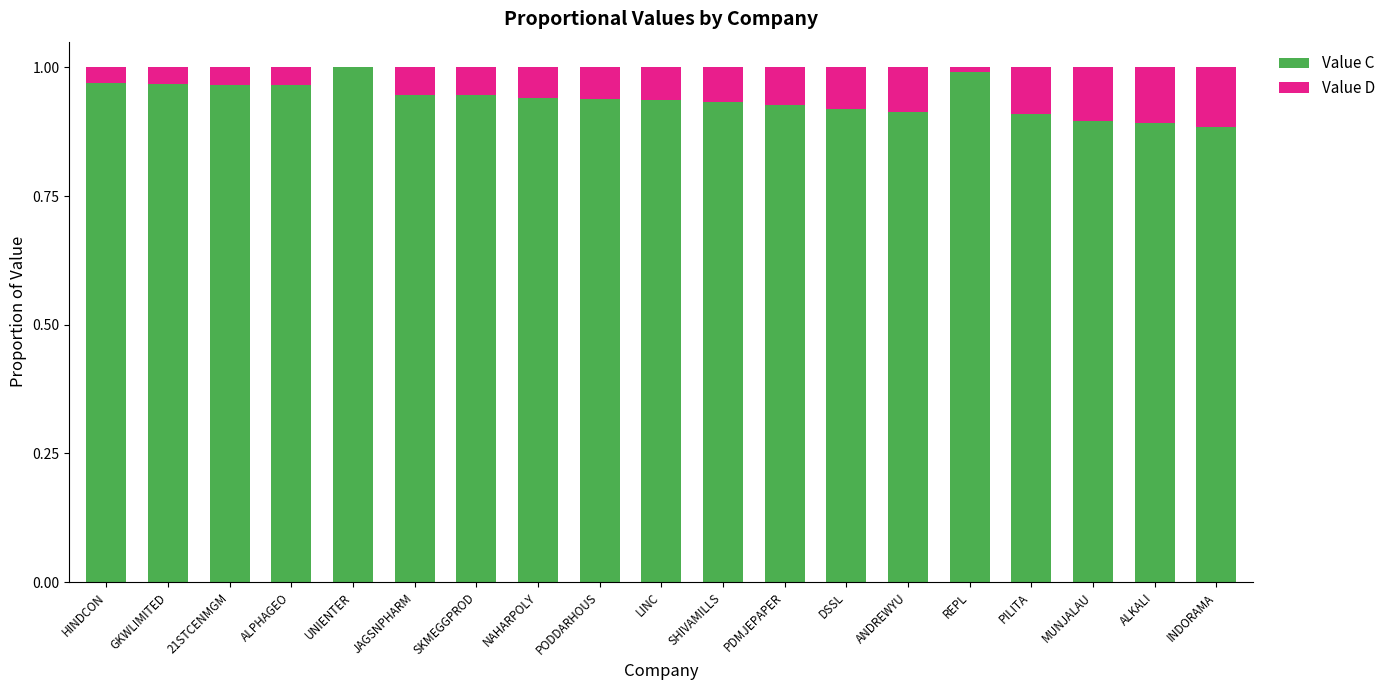

The value of Value C at ALPHAGEO is 1.0. True or false?

True